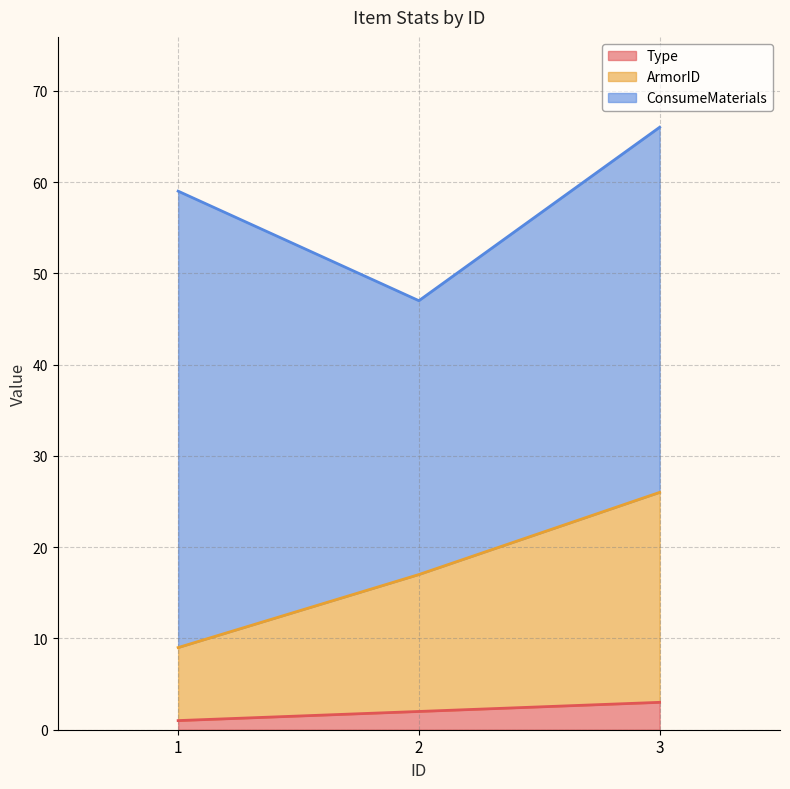

What is the highest value of the ArmorID series?

26